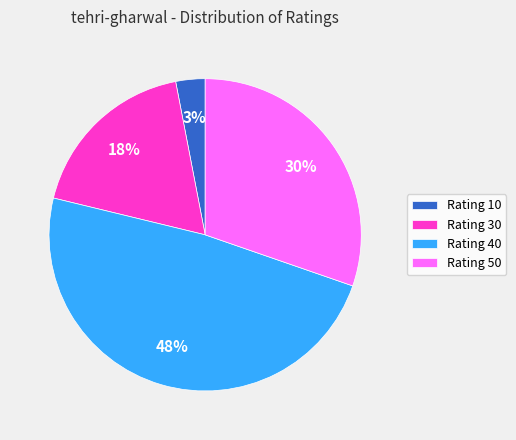

How many slices are in this pie chart?

4